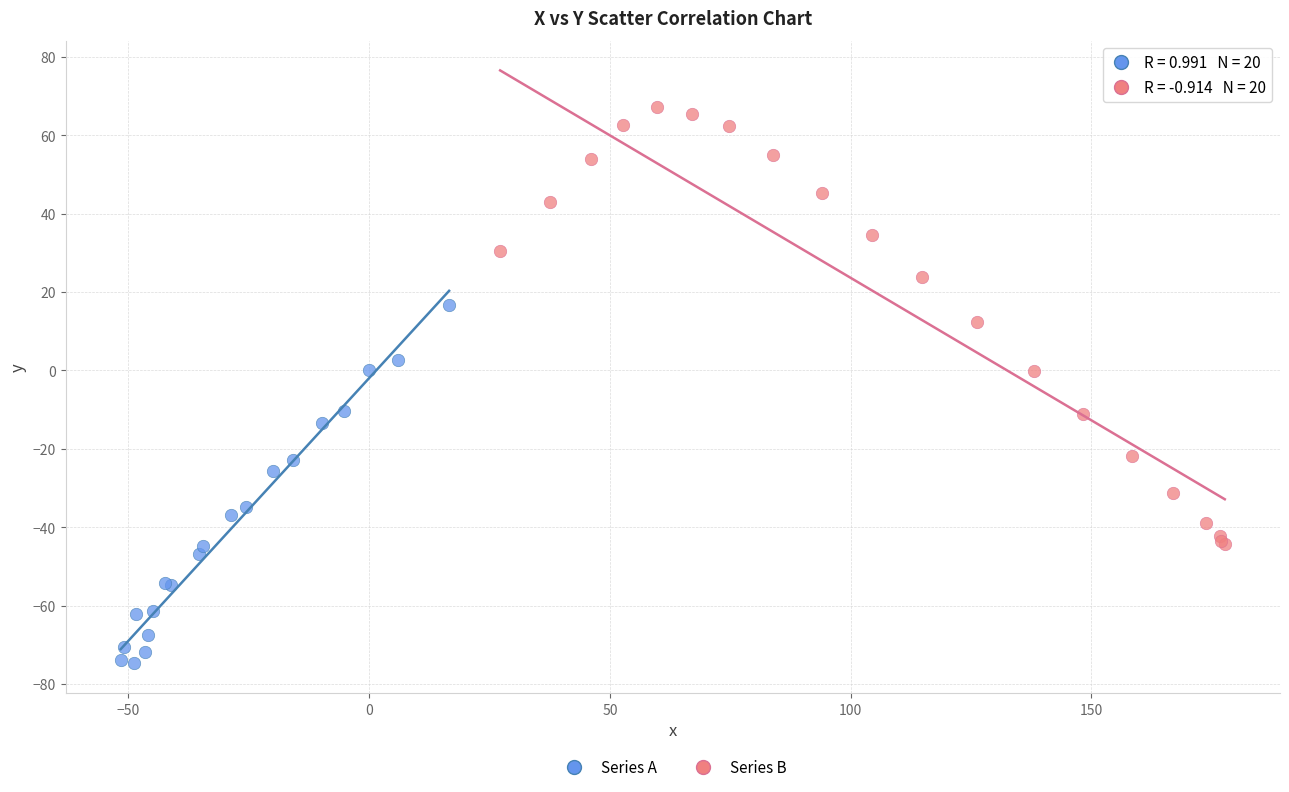

Which series reaches the minimum Y coordinate?

Series A